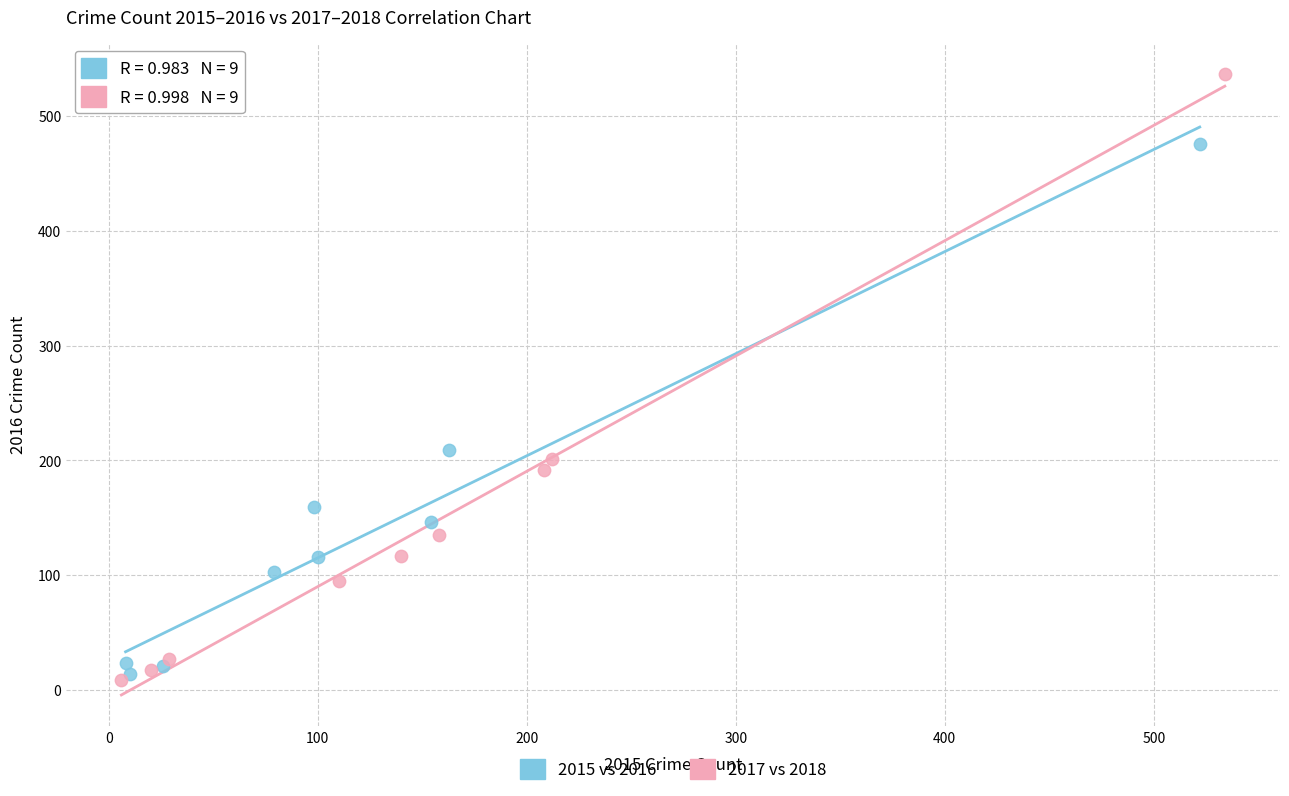

Which series contains the highest Y value?

2017 vs 2018